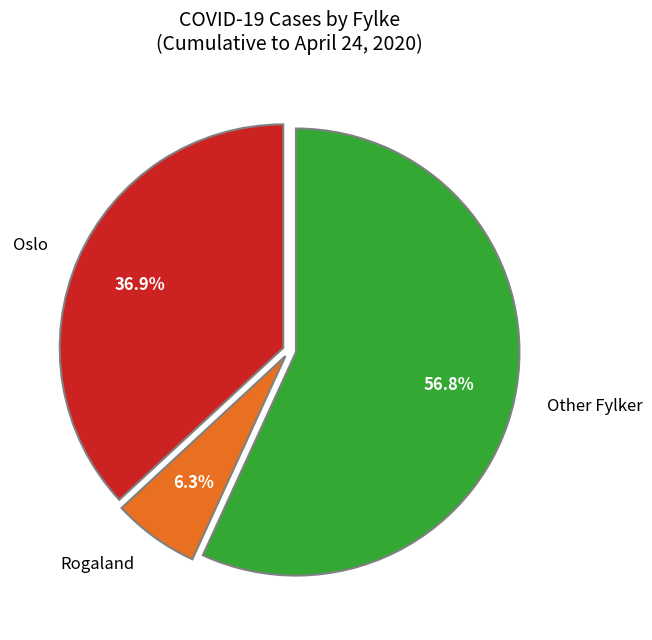

Which has a higher value, Other Fylker or Oslo?

Other Fylker